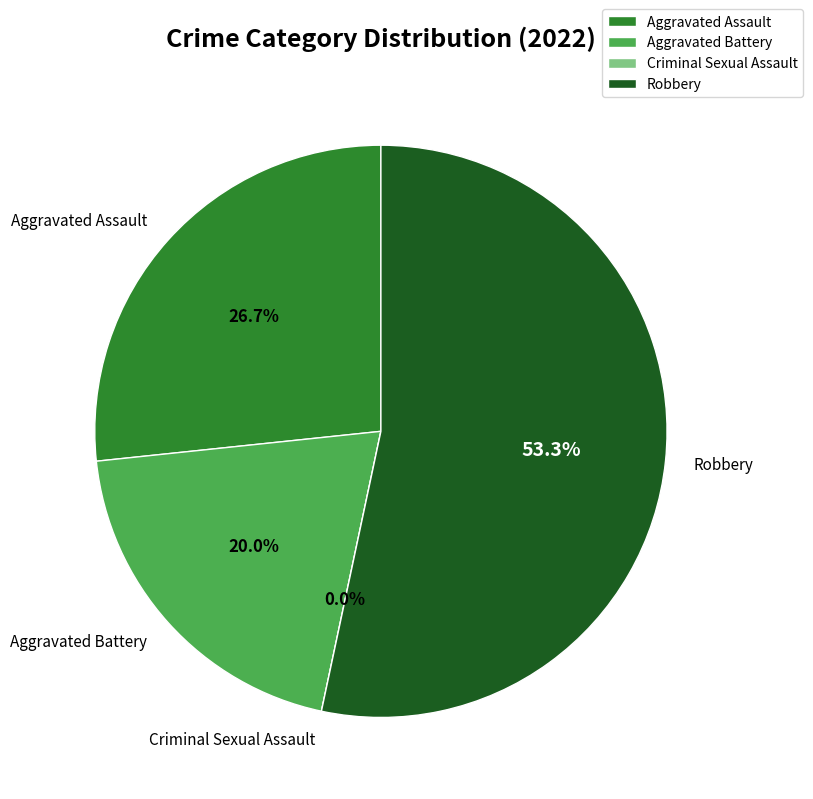

Approximately how many times larger is the value at Robbery compared to Aggravated Assault?

2.0